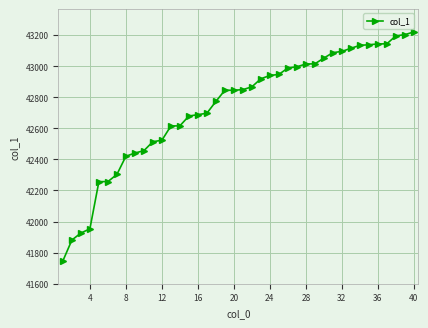

What is the value of the 27th point from the left?

42996